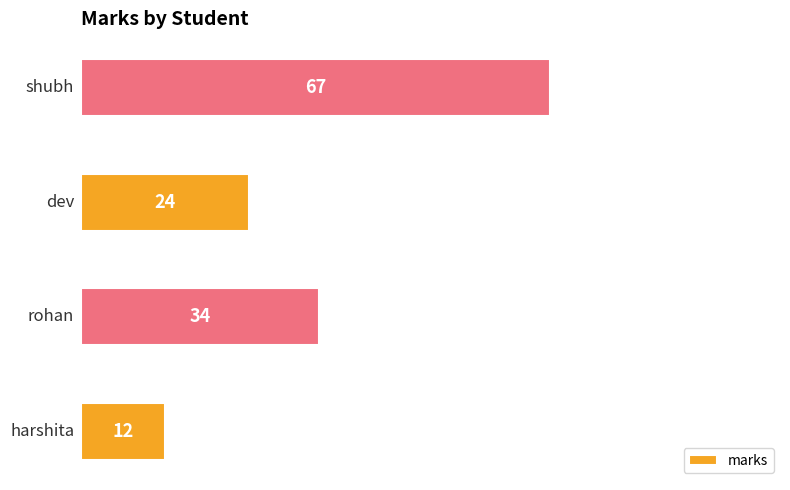

Reading top to bottom, transcribe all the data shown in this chart.

67	24	34	12